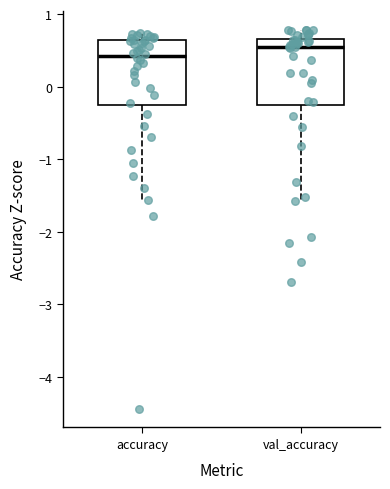

Reading left to right, transcribe this box plot: for each box, give where its median line is, the range the box spans, and where its two whiskers end, as read against the y-axis. The values are not printed on the chart, so give them approximately, as read against the axis.

accuracy: median 0.4, box -0.3 to 0.6, whiskers -1.6 to 0.7
val_accuracy: median 0.5, box -0.3 to 0.7, whiskers -1.6 to 0.8